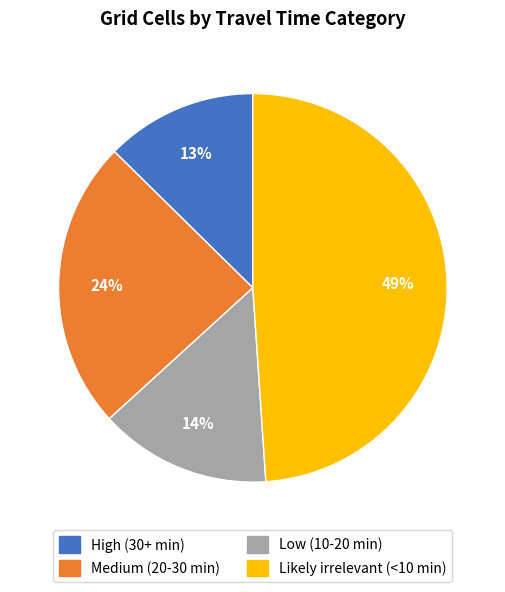

Is it true that Low (10-20 min) is 14% of the pie?

True